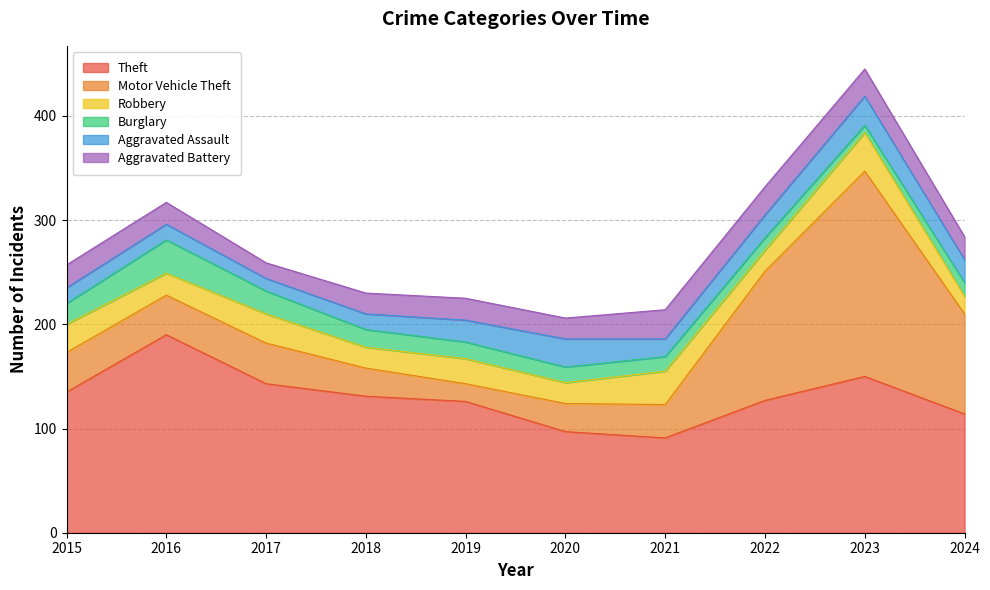

List the series in order of their peak value, lowest first.

Aggravated Assault, Aggravated Battery, Burglary, Robbery, Theft, Motor Vehicle Theft